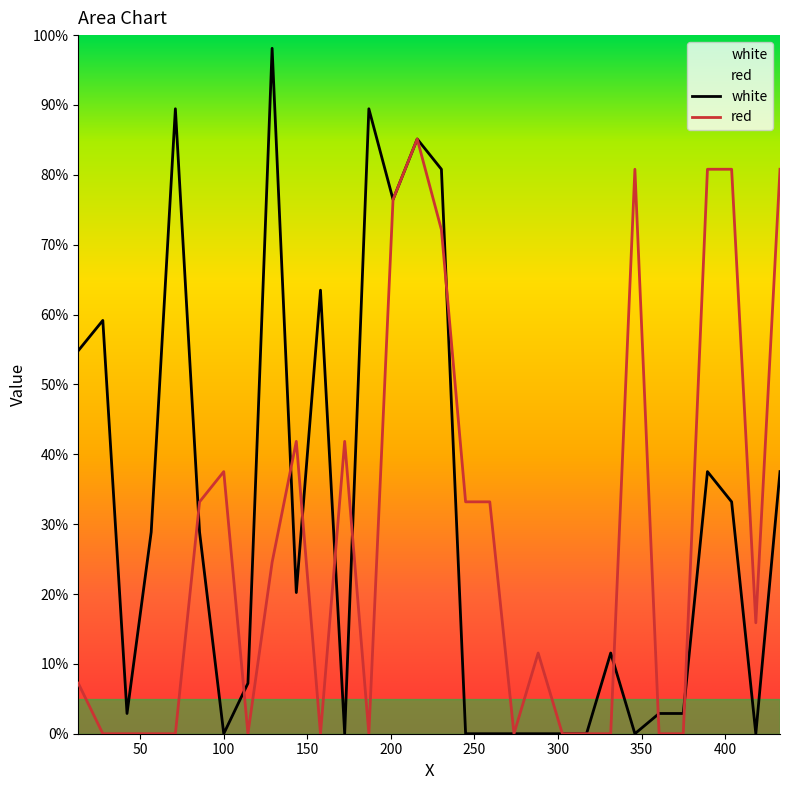

How many data points in white are above 20?

15